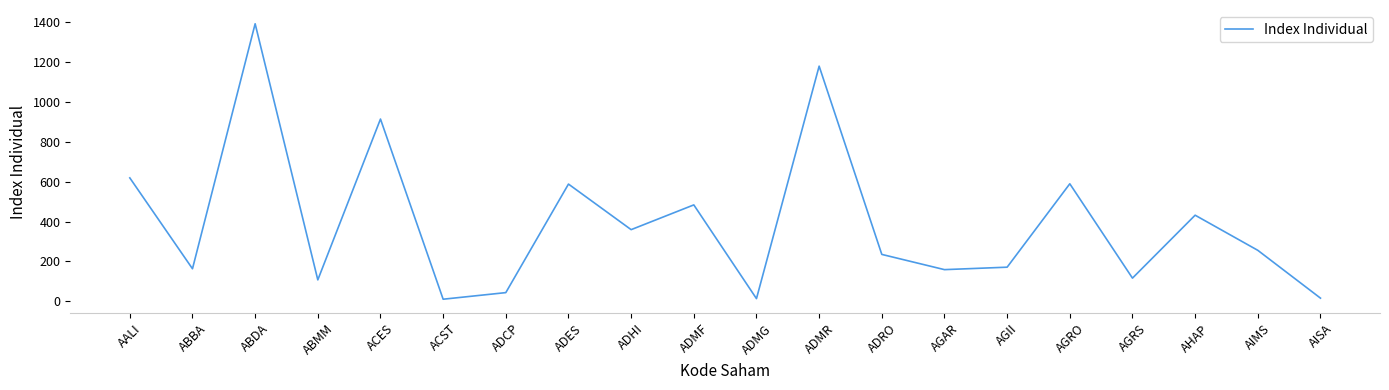

How many categories are shown in the chart?

20